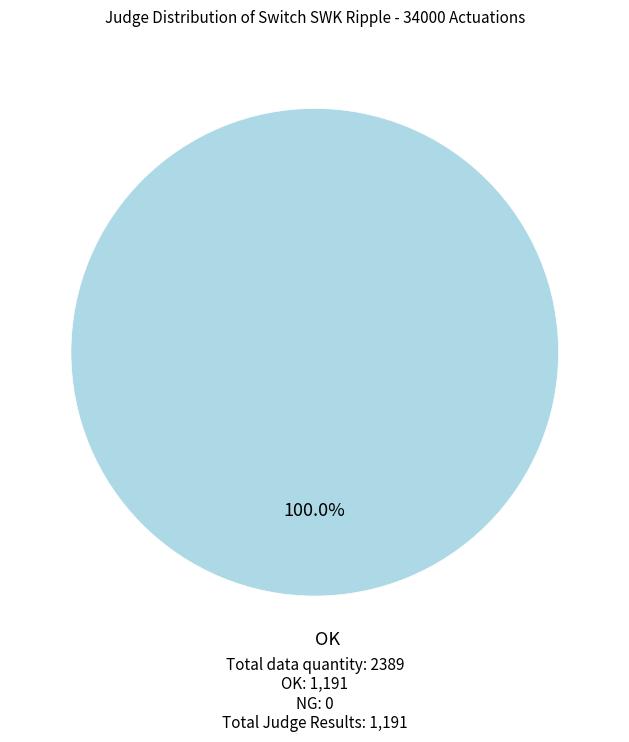

Is there a majority slice in this chart?

Yes